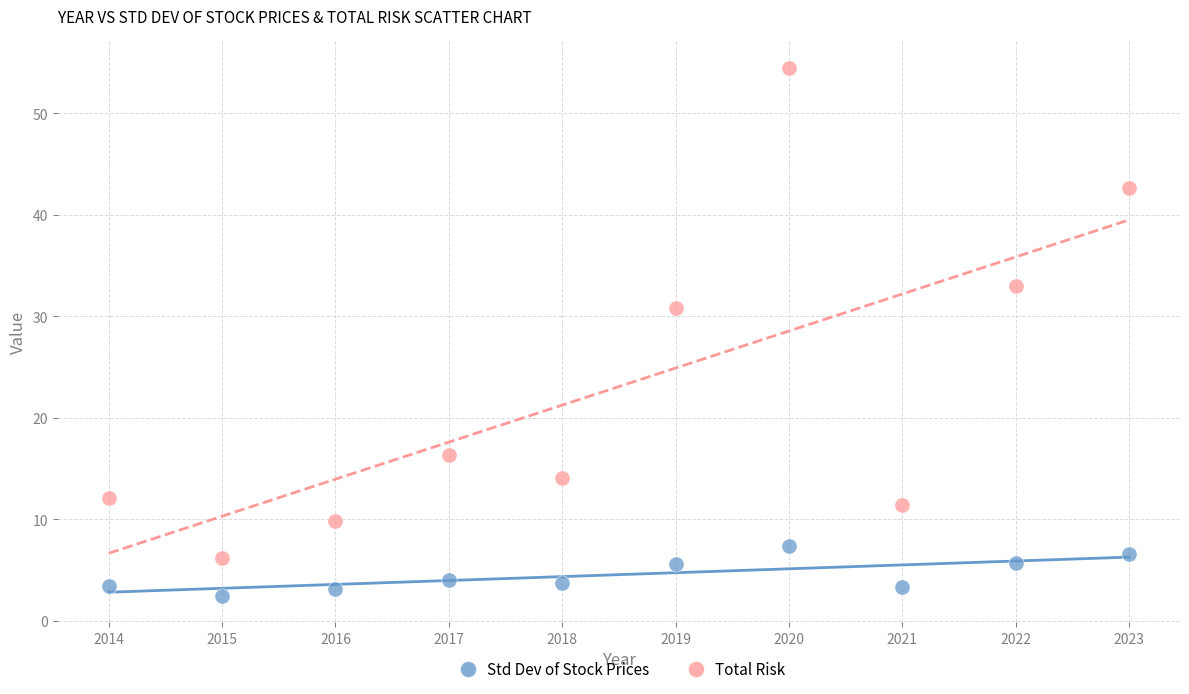

Which series contains the highest Y value?

Total Risk